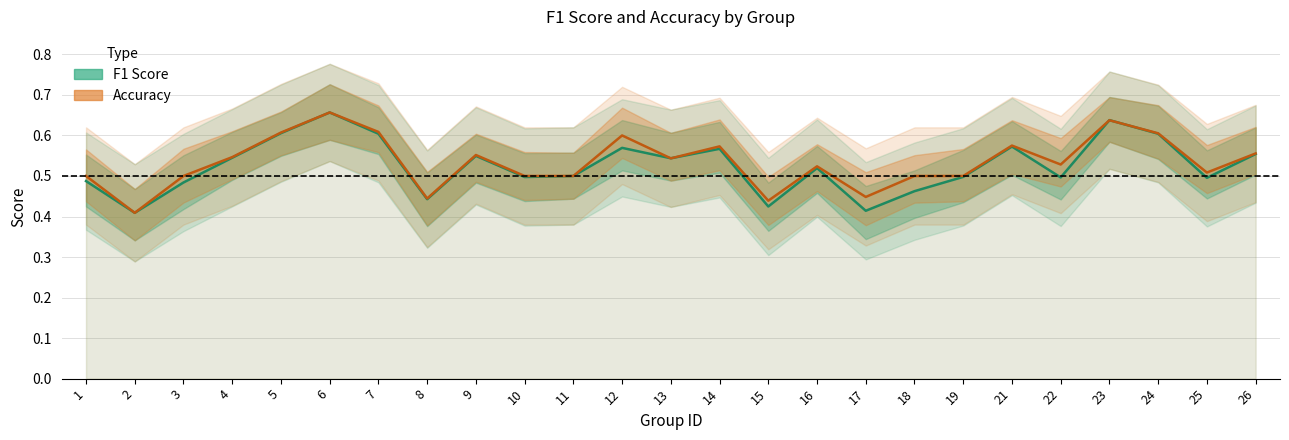

Reading right to left, extract all data points from this chart.

f1: 26=0.6	25=0.5	24=0.6	23=0.6	22=0.5	21=0.6	19=0.5	18=0.5	17=0.4	16=0.5	15=0.4	14=0.6	13=0.5	12=0.6	11=0.5	10=0.5	9=0.5	8=0.4	7=0.6	6=0.7	5=0.6	4=0.5	3=0.5	2=0.4	1=0.5
accuracy: 26=0.6	25=0.5	24=0.6	23=0.6	22=0.5	21=0.6	19=0.5	18=0.5	17=0.4	16=0.5	15=0.4	14=0.6	13=0.5	12=0.6	11=0.5	10=0.5	9=0.6	8=0.4	7=0.6	6=0.7	5=0.6	4=0.5	3=0.5	2=0.4	1=0.5